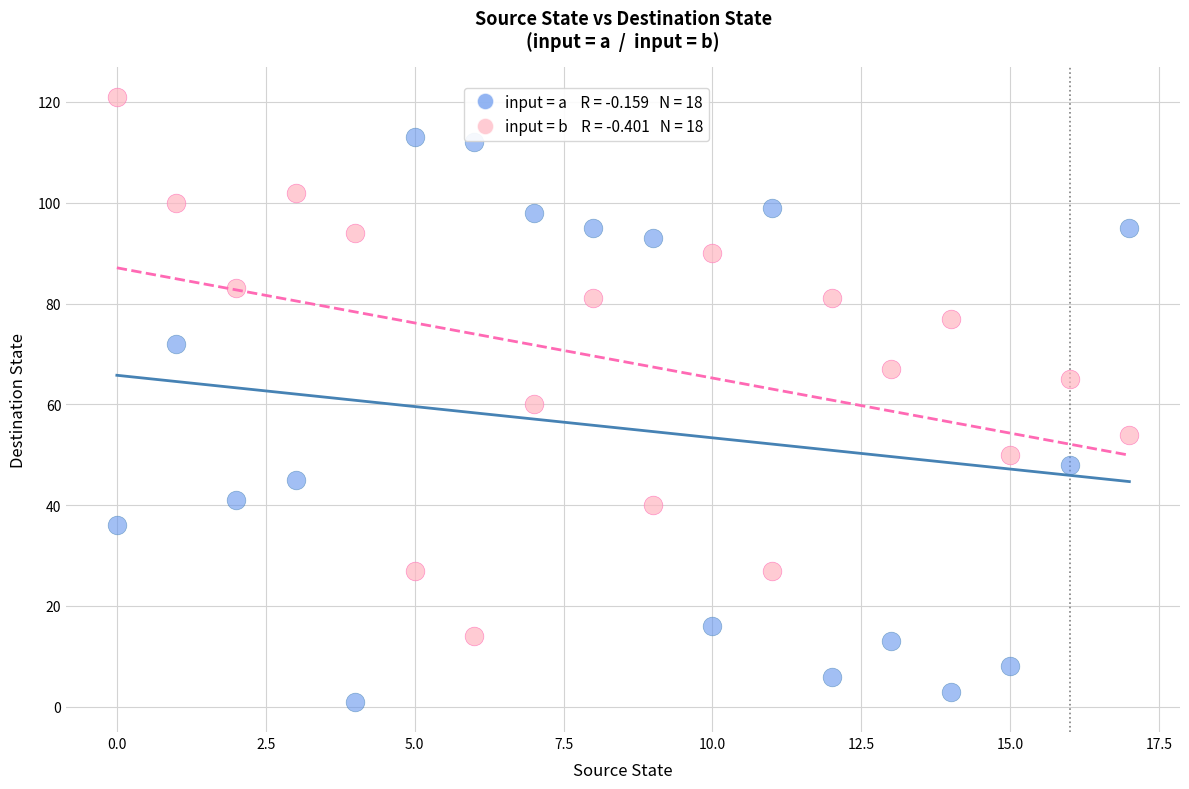

Across all data points, what is the range of Y values (max minus min)?

120